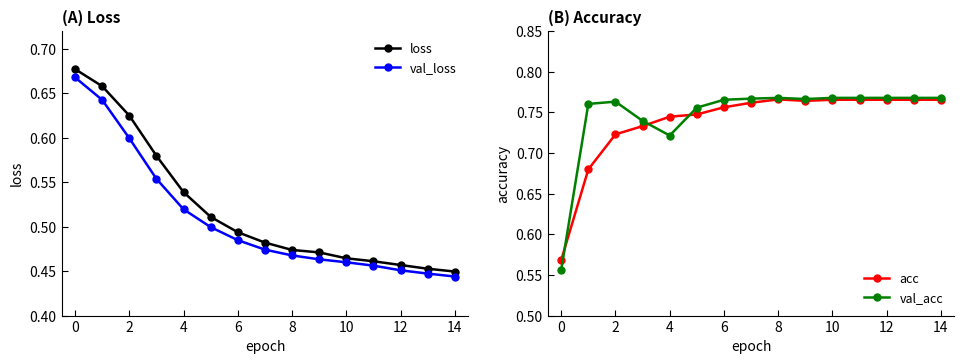

At how many categories does at least one series exceed 0?

15